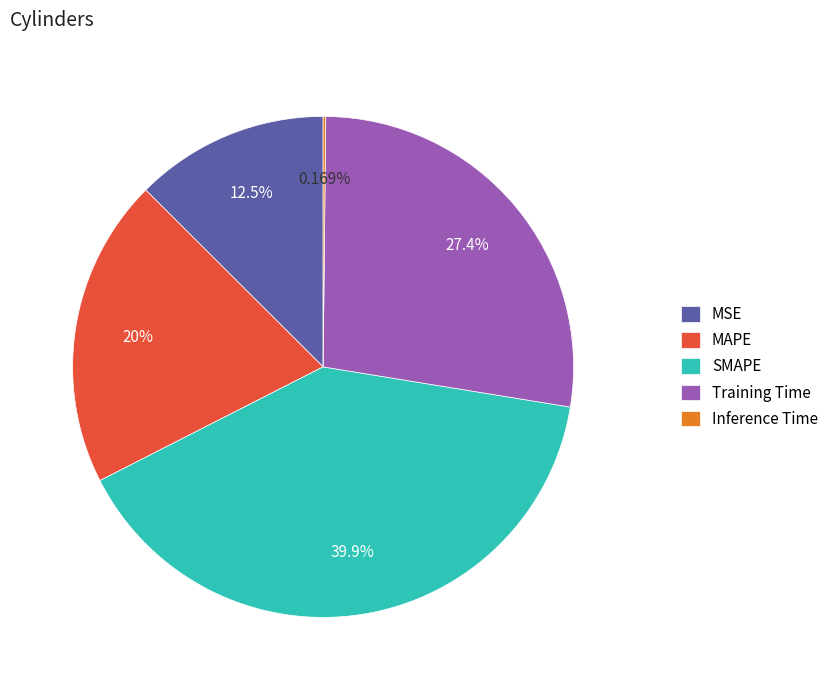

What is the largest slice in the pie chart?

SMAPE